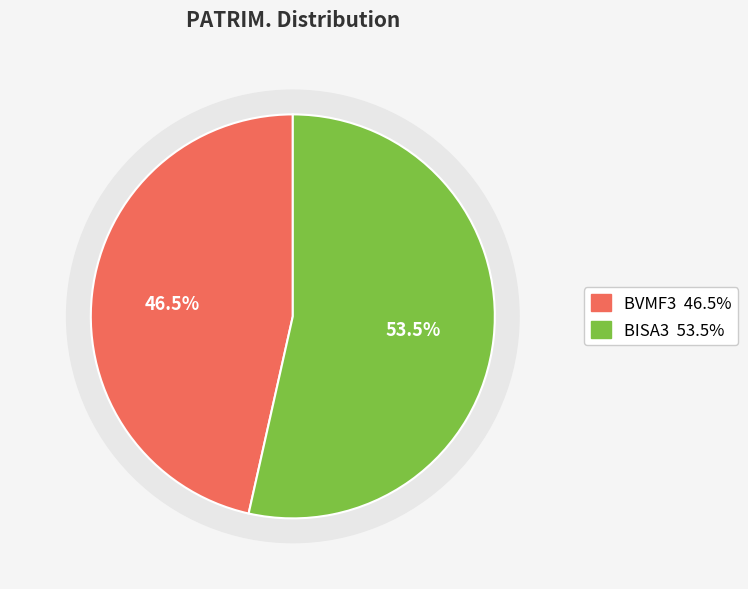

Is it true that BISA3 is 54% of the pie?

True